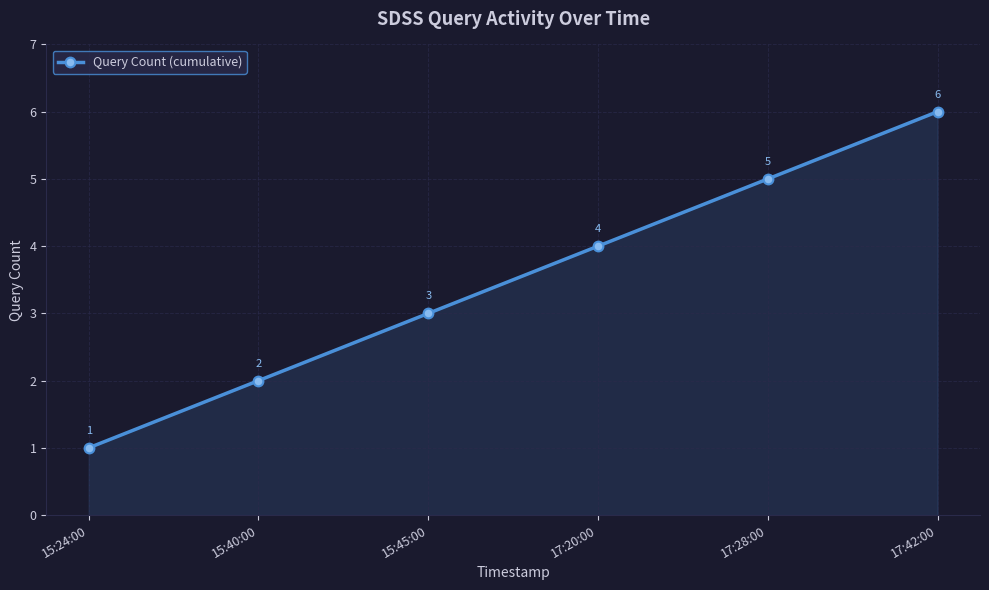

What is the average value?

4